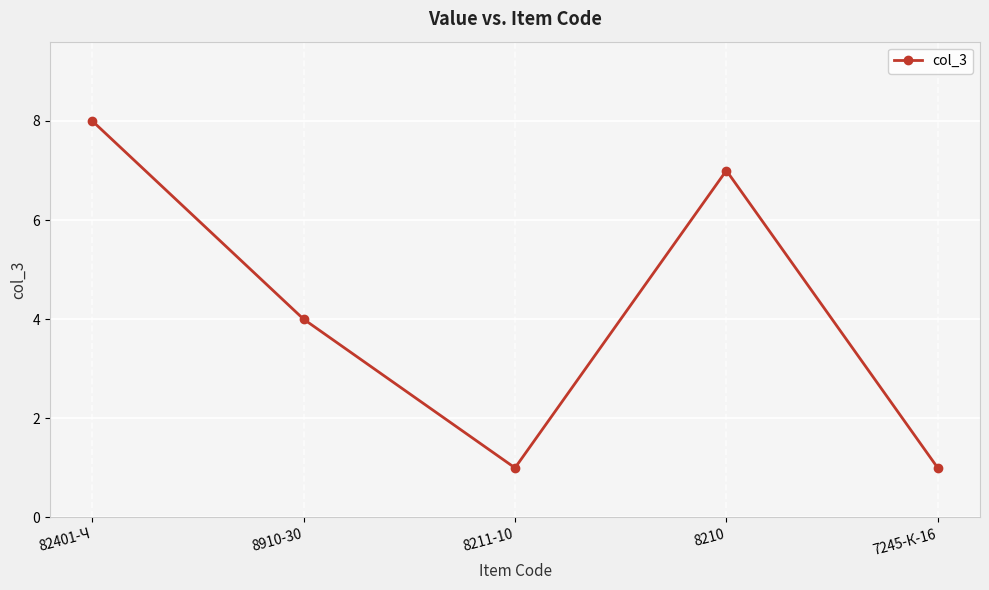

What is the value of the 5th point from the left?

1